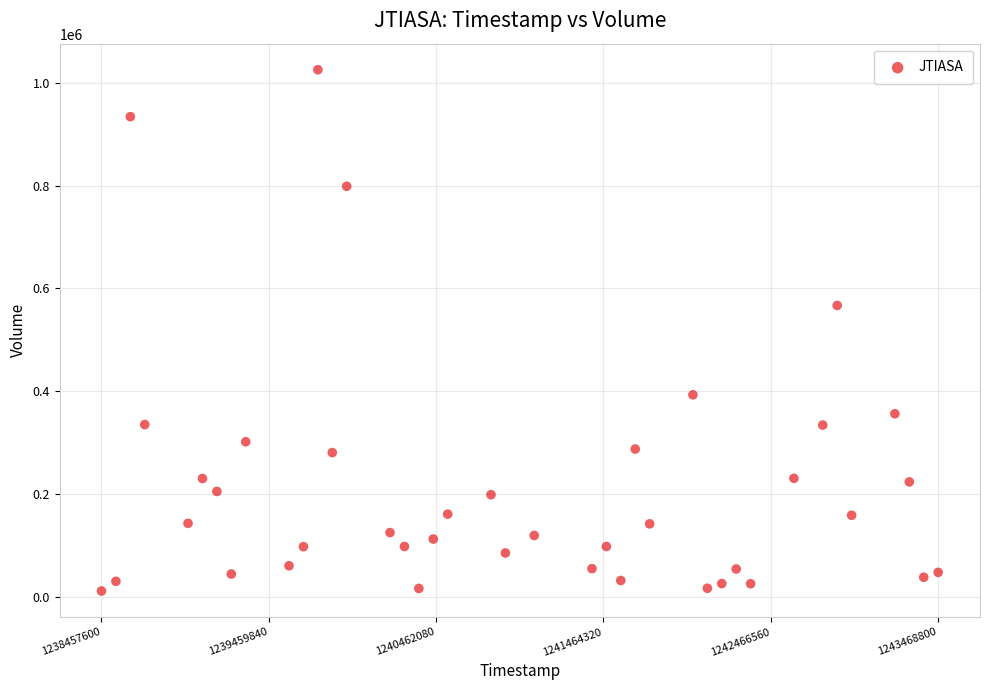

What Y value in the scatter plot is closest to 518175?

566686